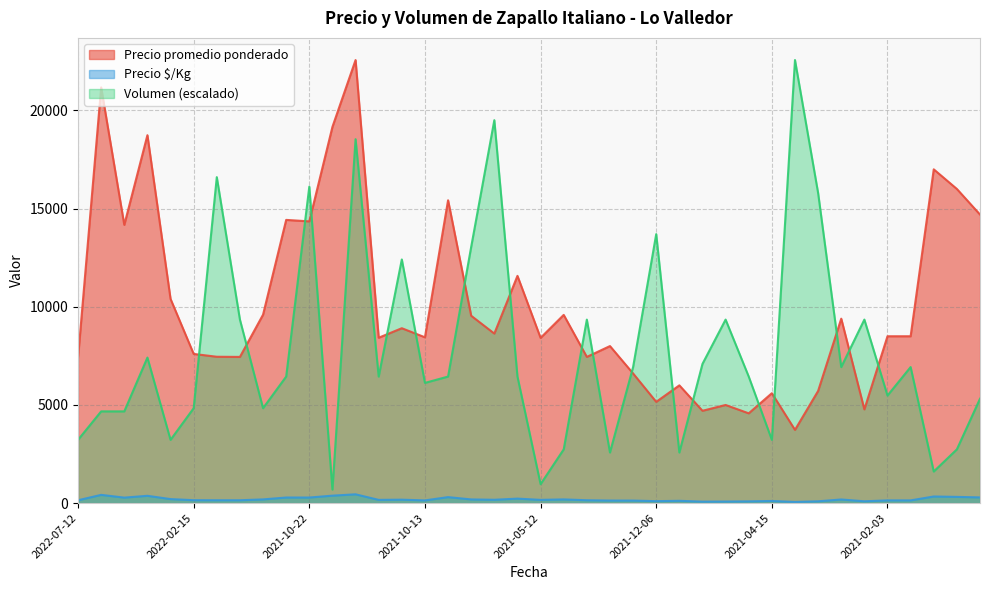

Which series has the widest spread of values?

Volumen (escalado)